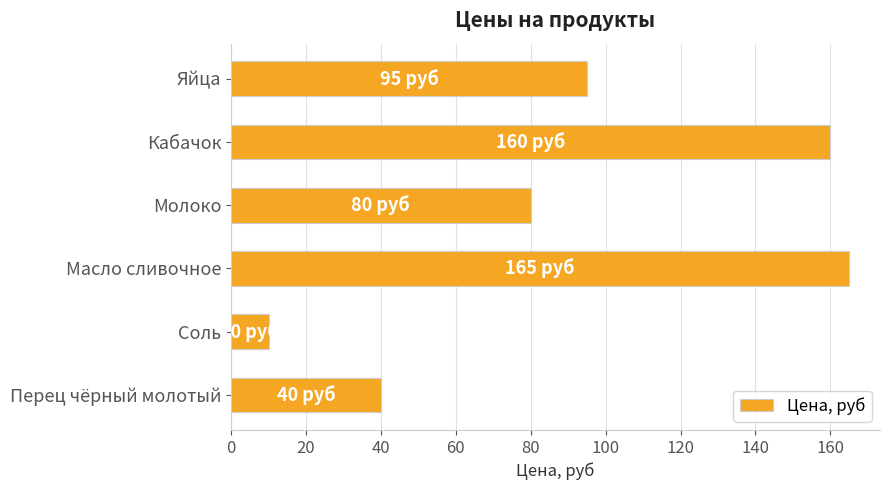

The value at Яйца is 95. True or false?

True